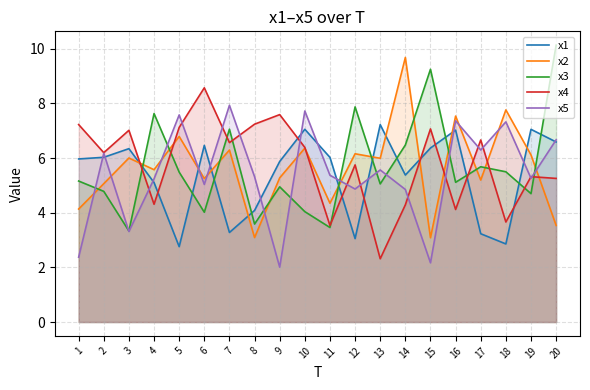

At which label does x3 reach its minimum?

3